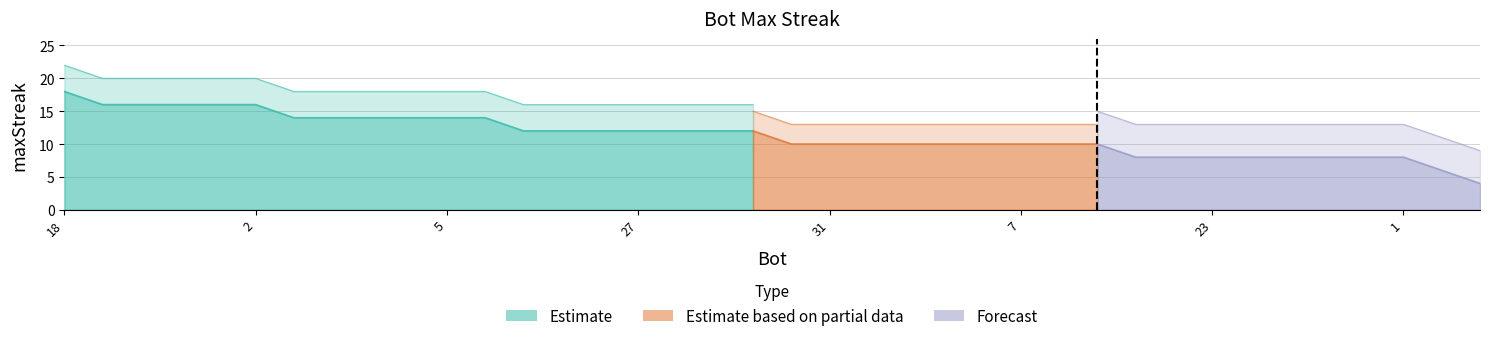

Reading right to left, extract all data points from this chart.

34=4	26=6	1=8	8=8	14=8	16=8	19=8	23=8	33=8	37=8	4=10	6=10	7=10	9=10	11=10	13=10	17=10	31=10	32=10	0=12	24=12	25=12	27=12	29=12	35=12	36=12	3=14	5=14	12=14	22=14	28=14	30=14	2=16	10=16	15=16	20=16	21=16	18=18